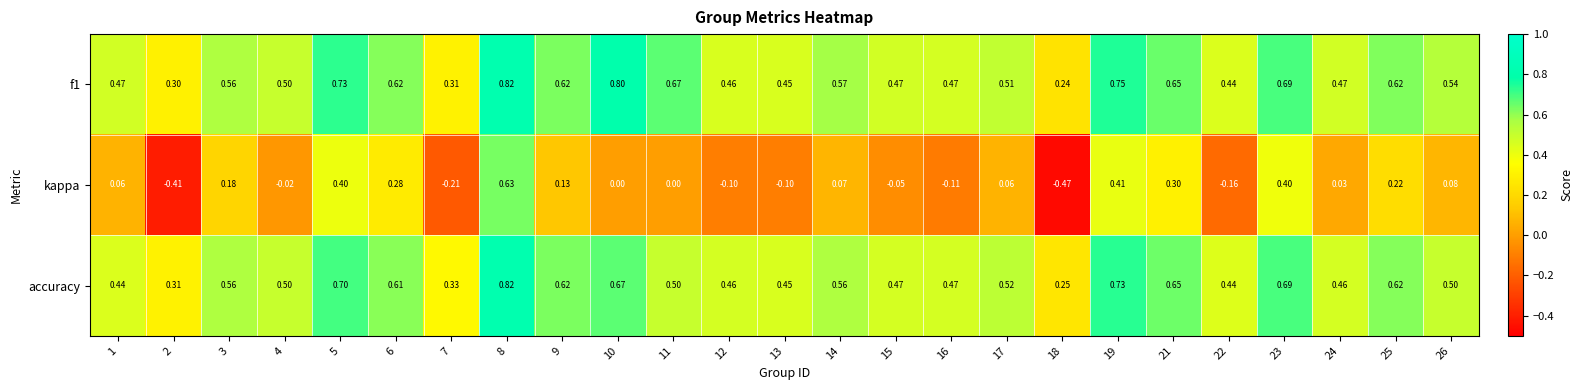

Which series has the largest range (max minus min)?

kappa